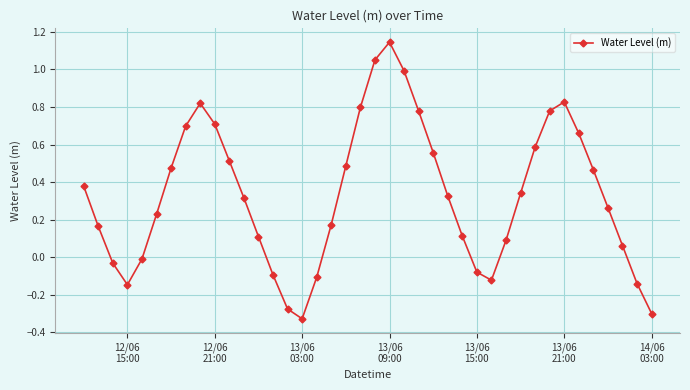

What is the difference between the maximum and minimum values?

1.5